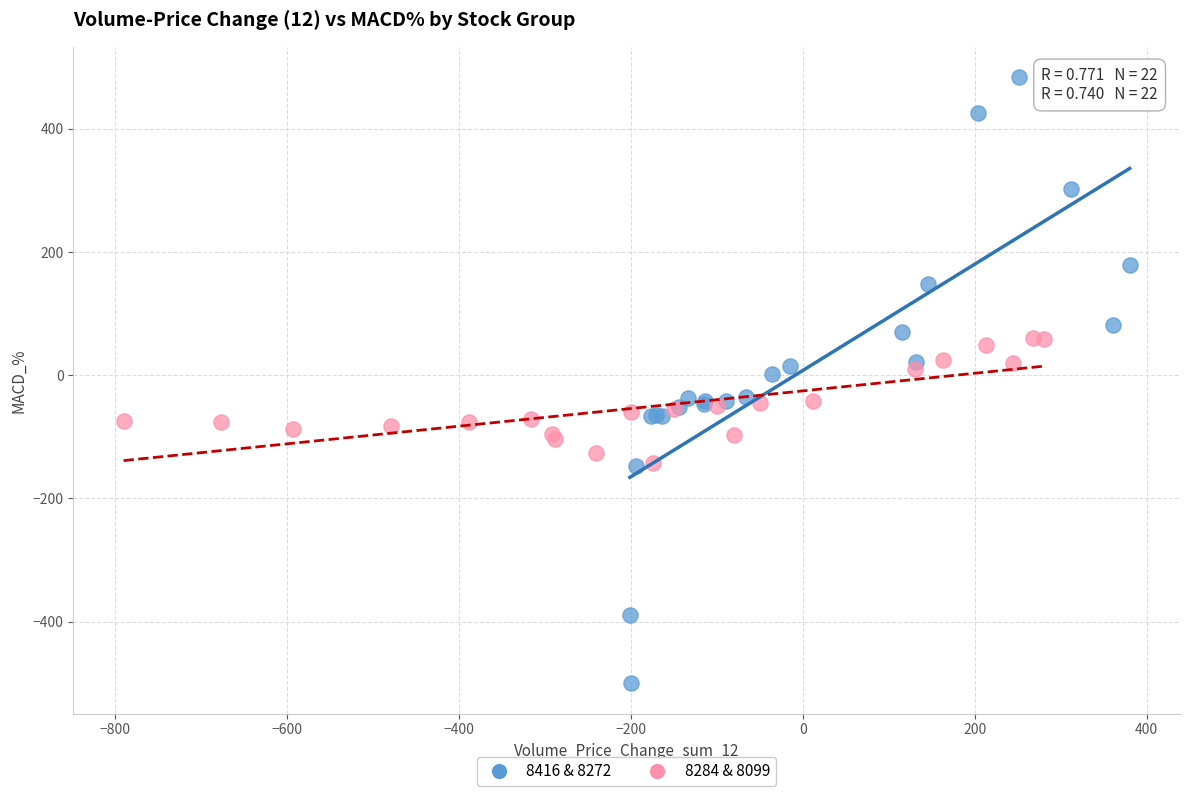

What are all the series names shown in the legend?

8416 & 8272, 8284 & 8099